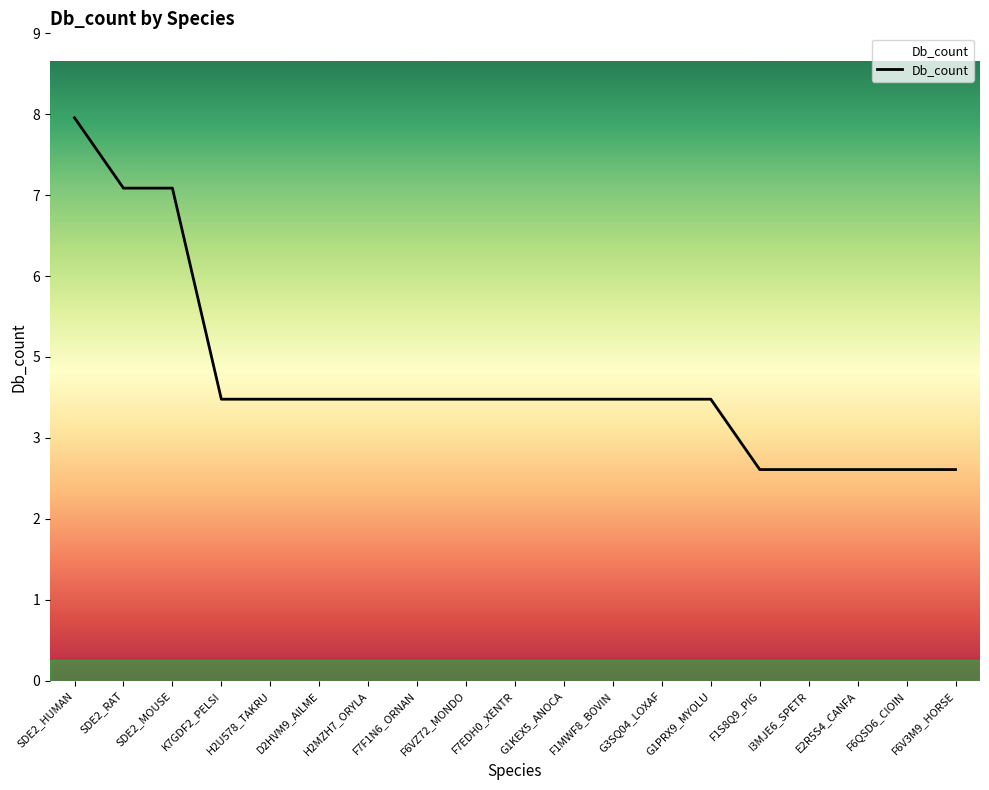

What position from the right is K7GDF2_PELSI?

16